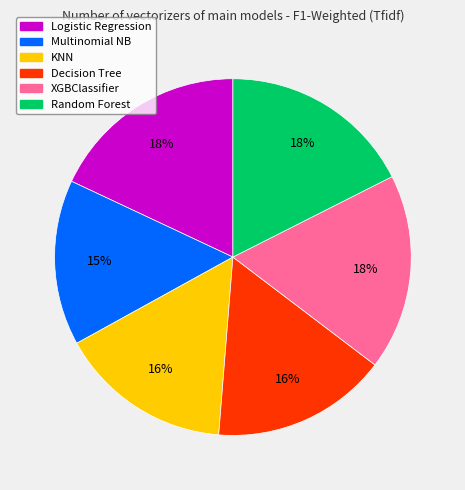

To the nearest percent, what is the difference between the Random Forest and Decision Tree slice percentages?

2%